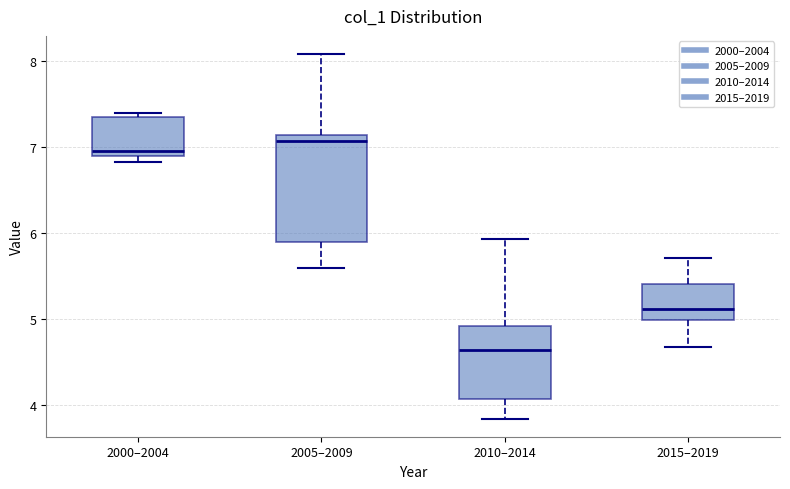

Comparing the boxes themselves (not the whiskers), which one is the tallest?

2005–2009